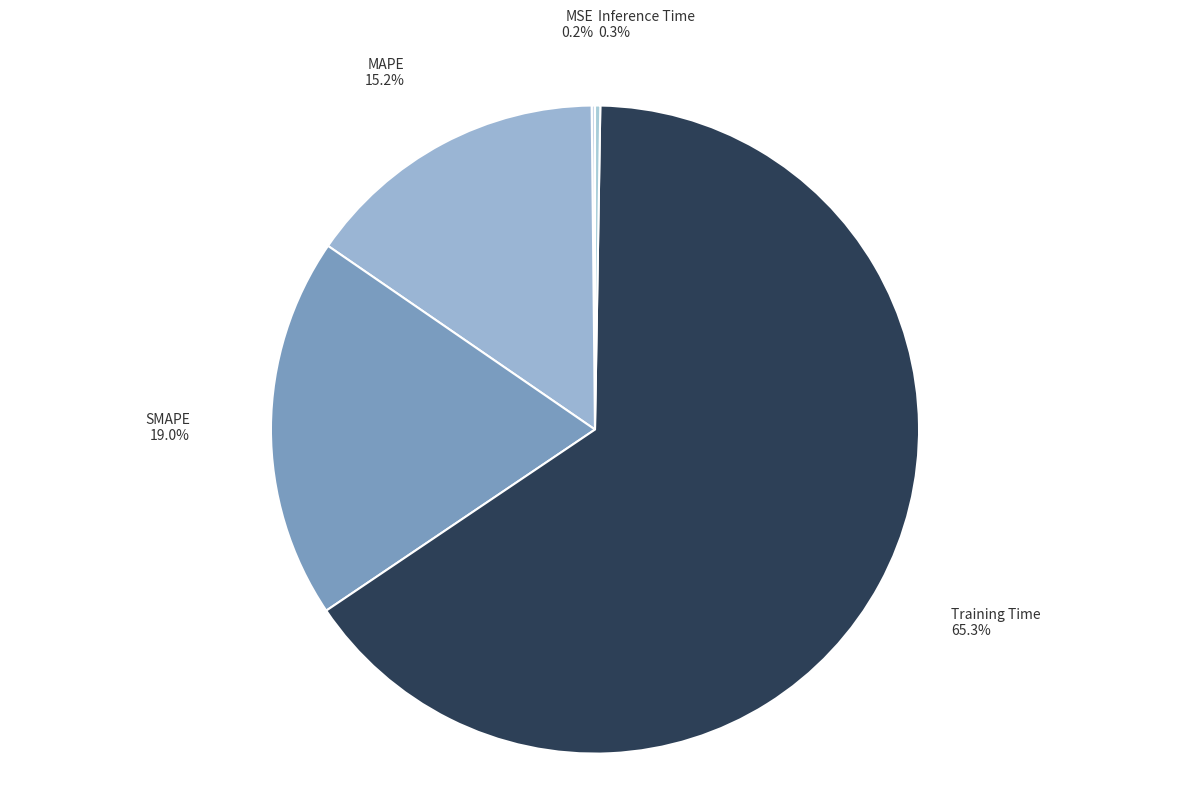

What is the largest slice in the pie chart?

Training Time